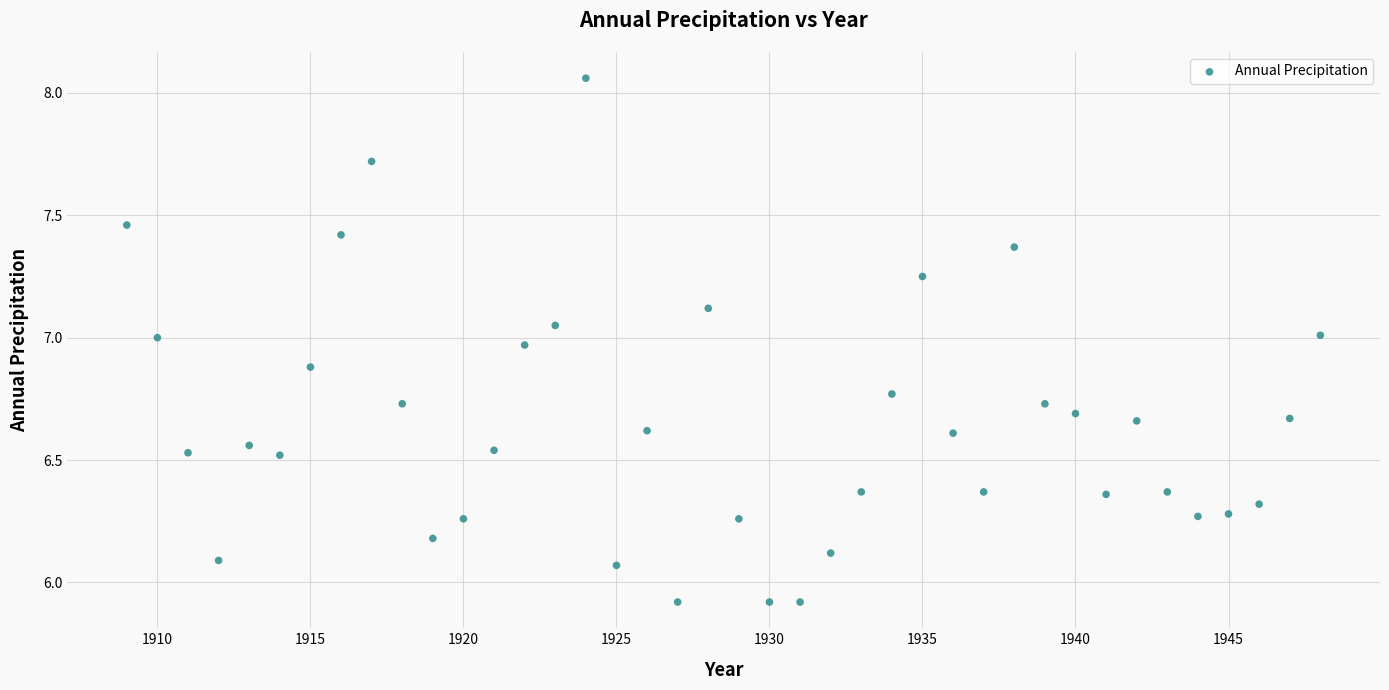

What is the range of Y values (max minus min)?

2.1